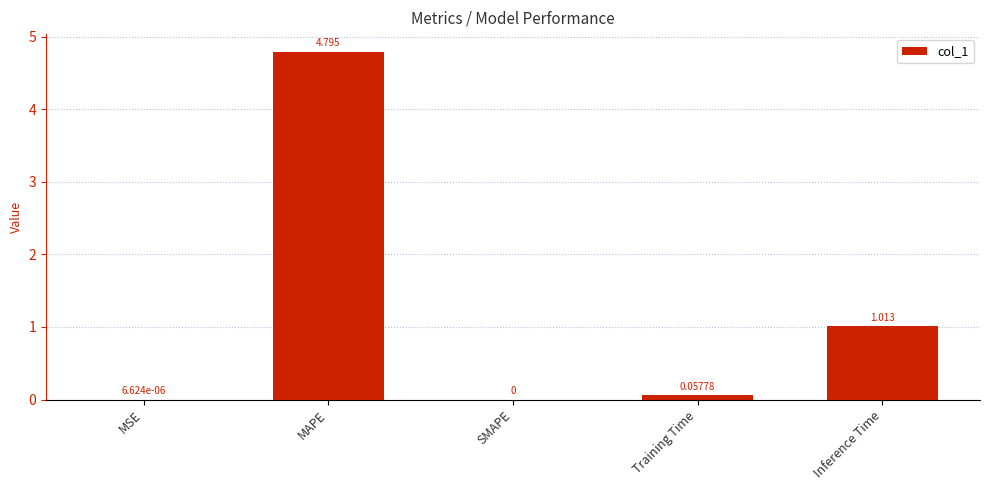

At which label is the value closest to 2?

Inference Time